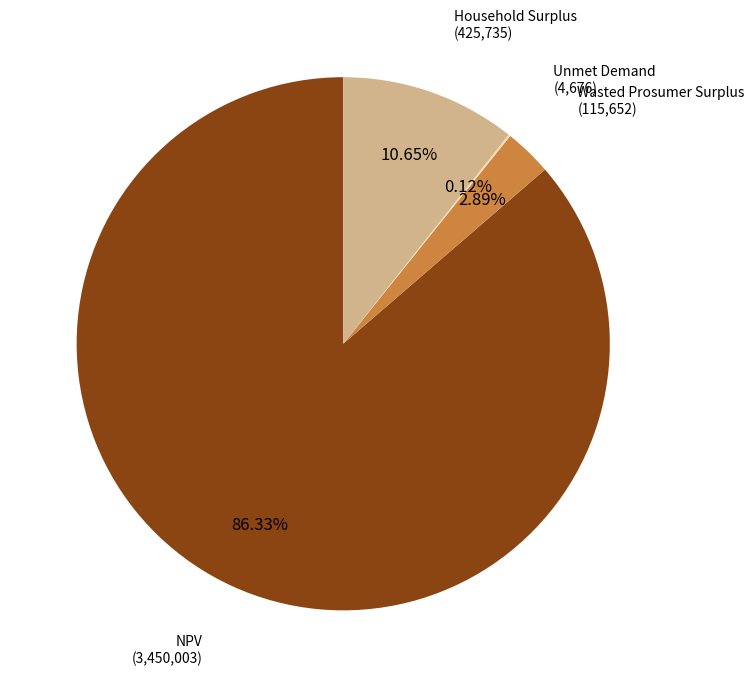

Is there a majority slice in this chart?

Yes